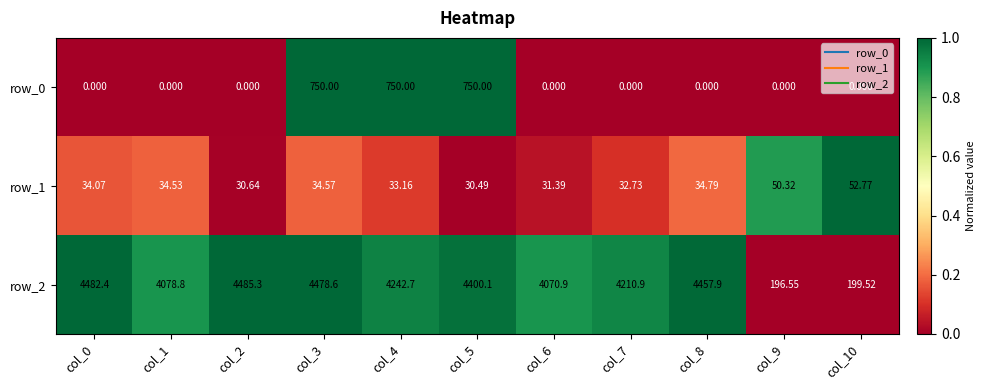

What is the difference between the highest and lowest values at col_4?

4209.5